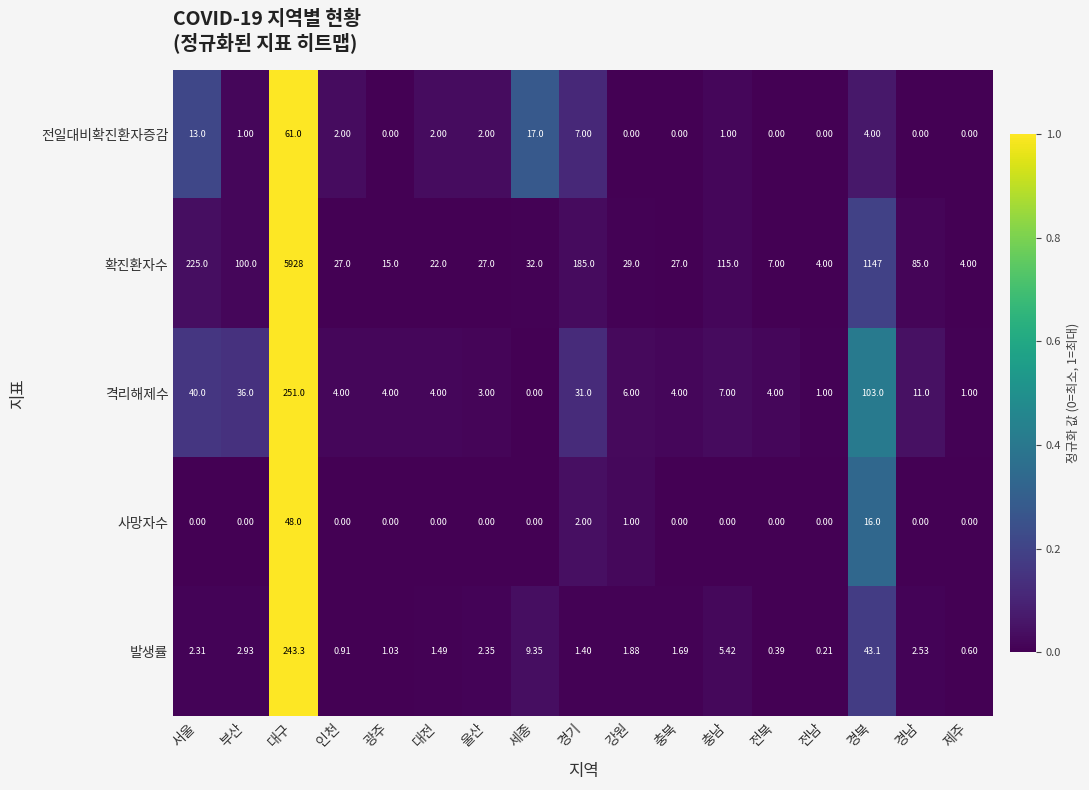

Which series has the largest range (max minus min)?

확진환자수